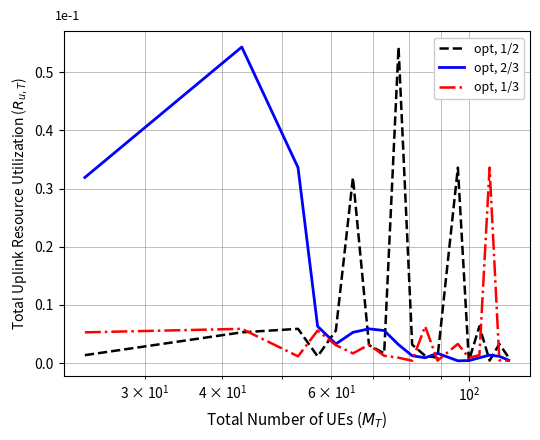

What is the sum of all opt, 1/3 values?

0.8